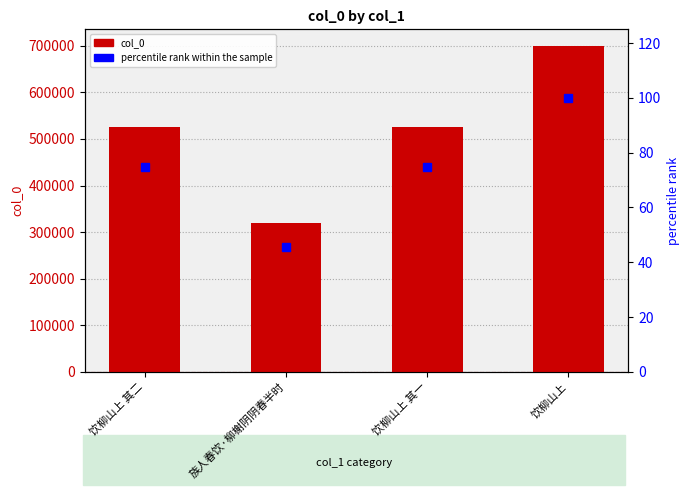

Reading left to right, transcribe all the data shown in this chart.

col_0: 饮柳山上 其二=524694.0	族人春饮·柳榭阴阴春半时=320251.0	饮柳山上 其一=524693.0	饮柳山上=700351.0
percentile rank within the sample: 饮柳山上 其二=74.9	族人春饮·柳榭阴阴春半时=45.7	饮柳山上 其一=74.9	饮柳山上=100.0